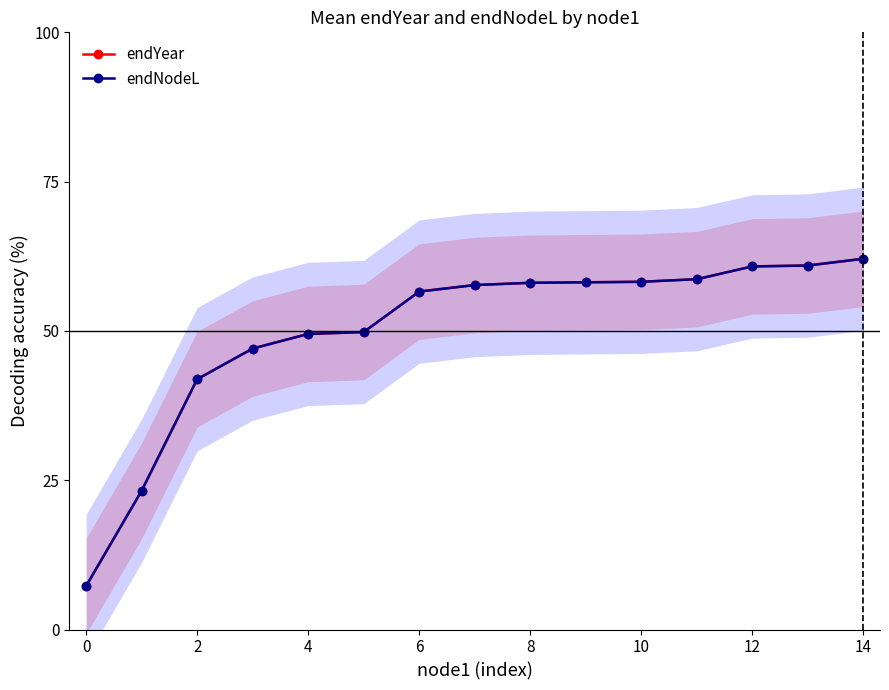

Reading left to right, transcribe all the data shown in this chart.

endYear: 7.3	23.2	41.9	47.1	49.5	49.8	56.6	57.7	58.1	58.1	58.2	58.7	60.8	61.0	62.1
endNodeL: 7.3	23.2	41.9	47.1	49.5	49.8	56.6	57.7	58.1	58.1	58.2	58.7	60.8	61.0	62.1